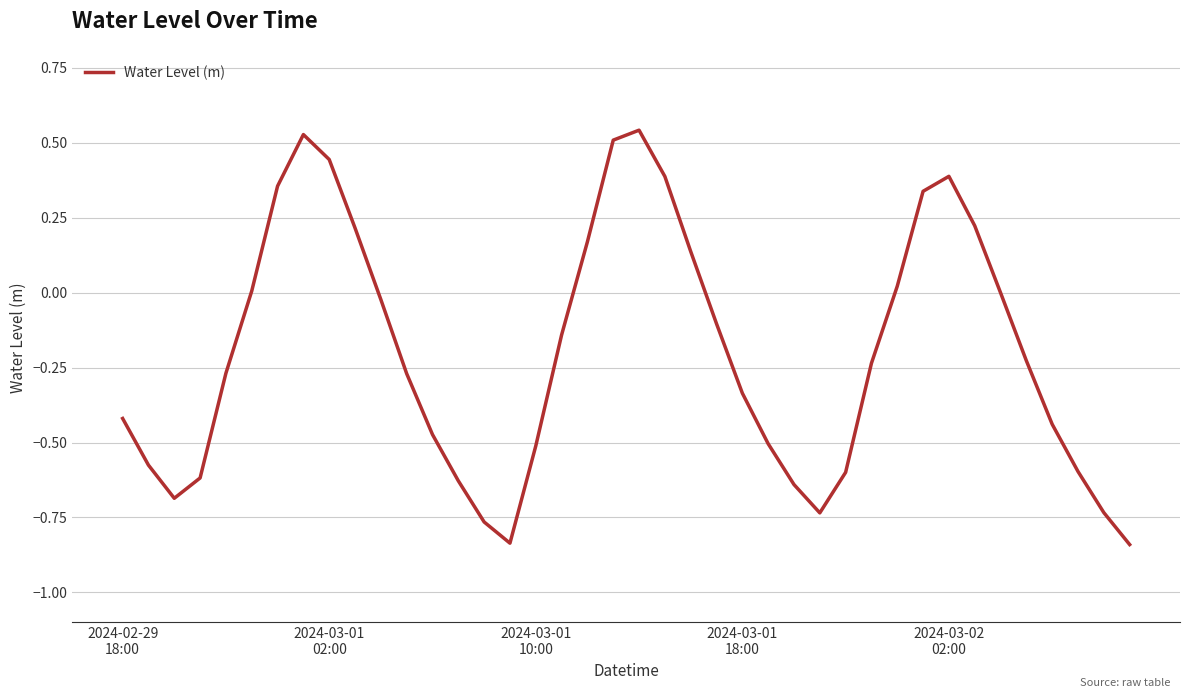

What is the difference between the maximum and minimum values?

1.4